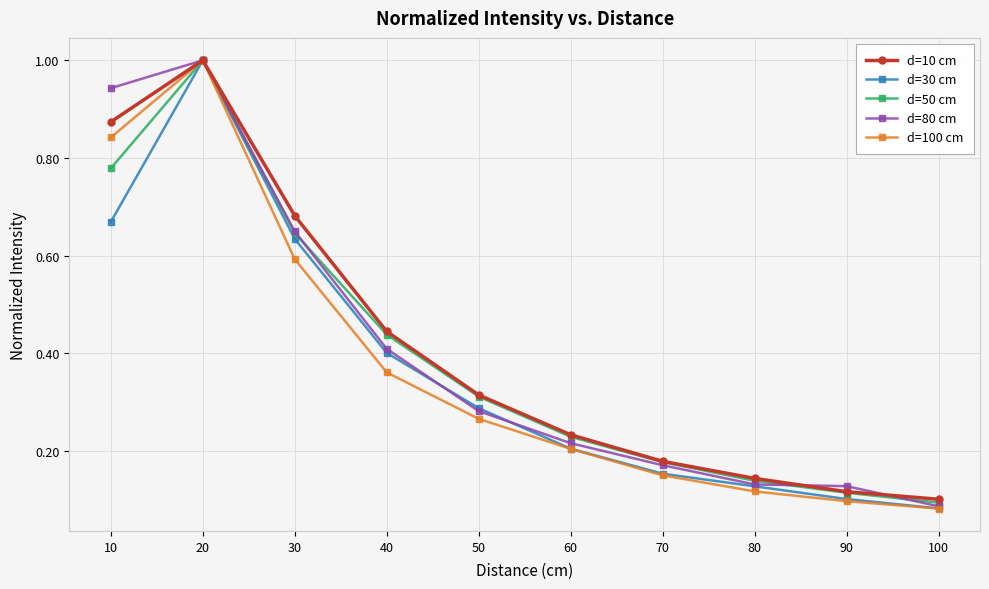

Where is d=100 cm nearest to the value 0?

100